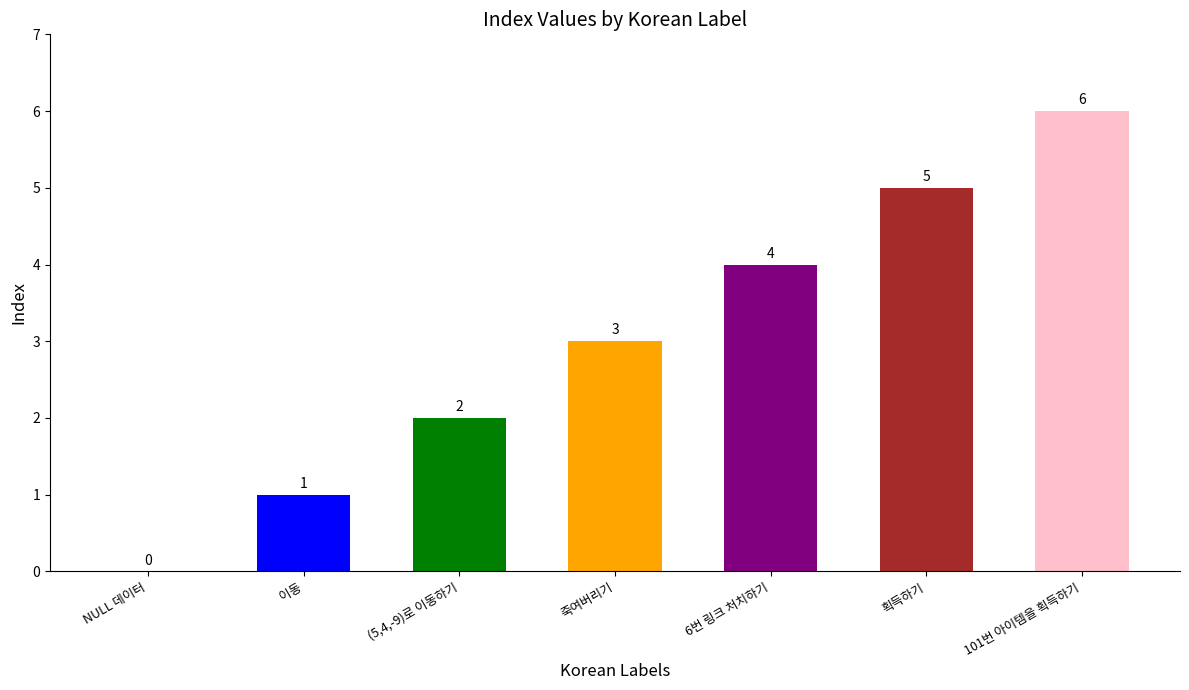

Are the bars horizontal?

No